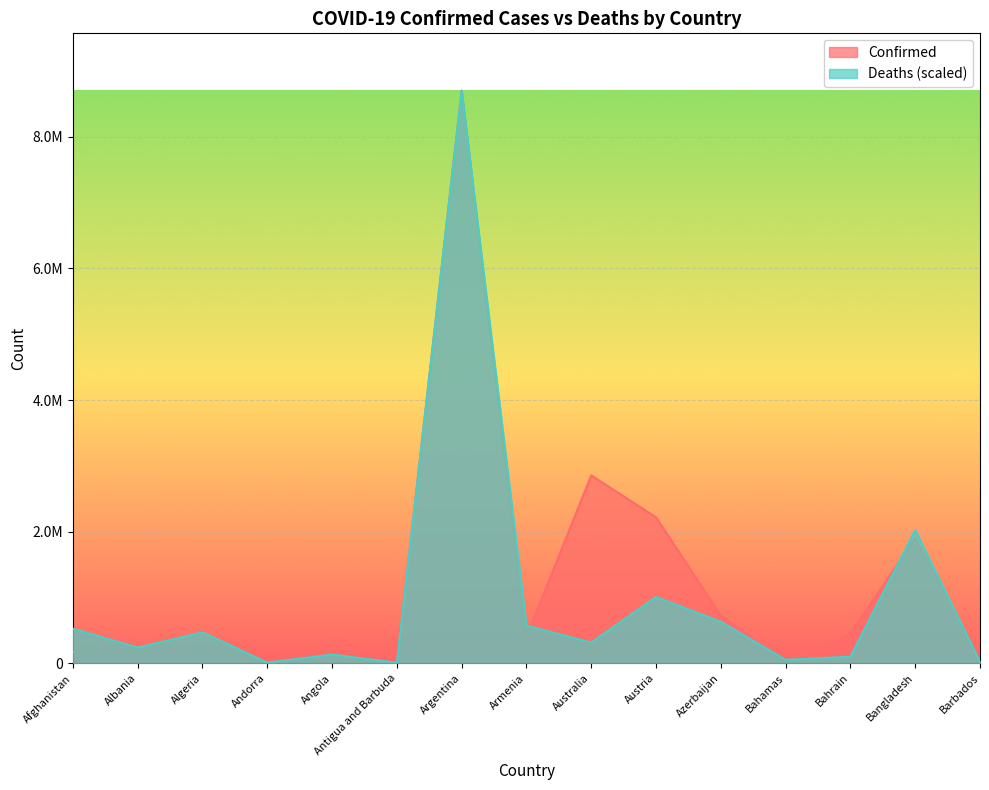

What is the label of the 2nd point from the left?

Albania